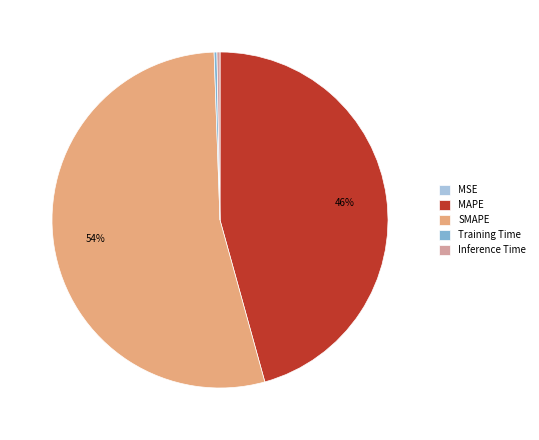

Between Inference Time and SMAPE, which is larger?

SMAPE